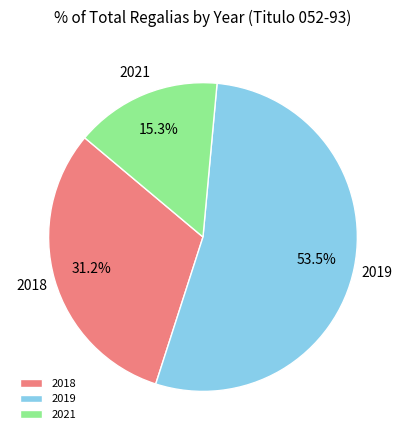

Which category accounts for the majority?

2019